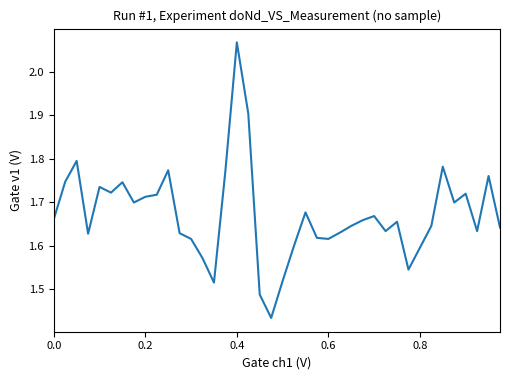

How many lines are shown in the chart?

1